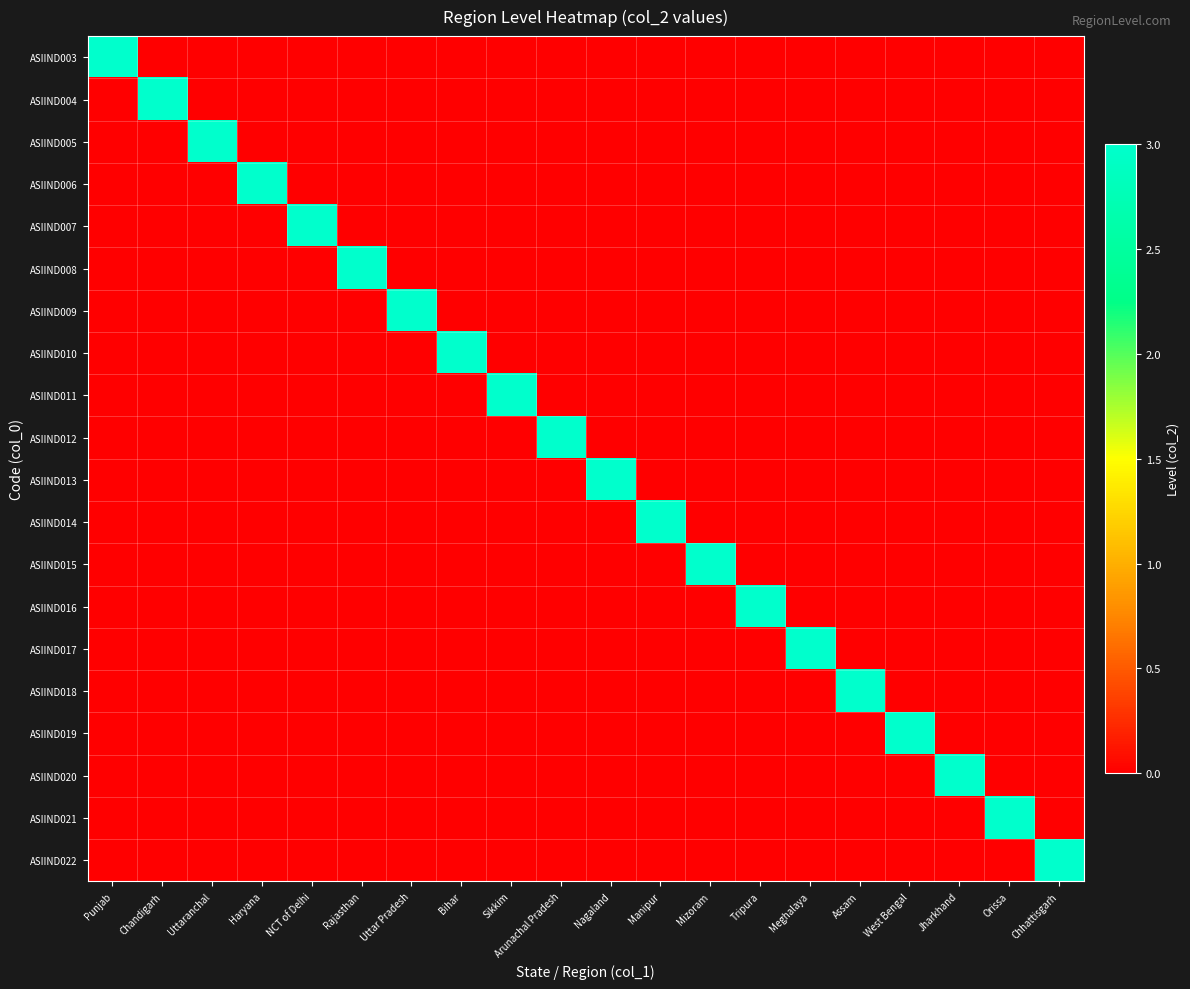

Reading right to left, list all the values displayed in this chart.

ASIIND003: Chhattisgarh=0	Orissa=0	Jharkhand=0	West Bengal=0	Assam=0	Meghalaya=0	Tripura=0	Mizoram=0	Manipur=0	Nagaland=0	Arunachal Pradesh=0	Sikkim=0	Bihar=0	Uttar Pradesh=0	Rajasthan=0	NCT of Delhi=0	Haryana=0	Uttaranchal=0	Chandigarh=0	Punjab=3
ASIIND004: Chhattisgarh=0	Orissa=0	Jharkhand=0	West Bengal=0	Assam=0	Meghalaya=0	Tripura=0	Mizoram=0	Manipur=0	Nagaland=0	Arunachal Pradesh=0	Sikkim=0	Bihar=0	Uttar Pradesh=0	Rajasthan=0	NCT of Delhi=0	Haryana=0	Uttaranchal=0	Chandigarh=3	Punjab=0
ASIIND005: Chhattisgarh=0	Orissa=0	Jharkhand=0	West Bengal=0	Assam=0	Meghalaya=0	Tripura=0	Mizoram=0	Manipur=0	Nagaland=0	Arunachal Pradesh=0	Sikkim=0	Bihar=0	Uttar Pradesh=0	Rajasthan=0	NCT of Delhi=0	Haryana=0	Uttaranchal=3	Chandigarh=0	Punjab=0
ASIIND006: Chhattisgarh=0	Orissa=0	Jharkhand=0	West Bengal=0	Assam=0	Meghalaya=0	Tripura=0	Mizoram=0	Manipur=0	Nagaland=0	Arunachal Pradesh=0	Sikkim=0	Bihar=0	Uttar Pradesh=0	Rajasthan=0	NCT of Delhi=0	Haryana=3	Uttaranchal=0	Chandigarh=0	Punjab=0
ASIIND007: Chhattisgarh=0	Orissa=0	Jharkhand=0	West Bengal=0	Assam=0	Meghalaya=0	Tripura=0	Mizoram=0	Manipur=0	Nagaland=0	Arunachal Pradesh=0	Sikkim=0	Bihar=0	Uttar Pradesh=0	Rajasthan=0	NCT of Delhi=3	Haryana=0	Uttaranchal=0	Chandigarh=0	Punjab=0
ASIIND008: Chhattisgarh=0	Orissa=0	Jharkhand=0	West Bengal=0	Assam=0	Meghalaya=0	Tripura=0	Mizoram=0	Manipur=0	Nagaland=0	Arunachal Pradesh=0	Sikkim=0	Bihar=0	Uttar Pradesh=0	Rajasthan=3	NCT of Delhi=0	Haryana=0	Uttaranchal=0	Chandigarh=0	Punjab=0
ASIIND009: Chhattisgarh=0	Orissa=0	Jharkhand=0	West Bengal=0	Assam=0	Meghalaya=0	Tripura=0	Mizoram=0	Manipur=0	Nagaland=0	Arunachal Pradesh=0	Sikkim=0	Bihar=0	Uttar Pradesh=3	Rajasthan=0	NCT of Delhi=0	Haryana=0	Uttaranchal=0	Chandigarh=0	Punjab=0
ASIIND010: Chhattisgarh=0	Orissa=0	Jharkhand=0	West Bengal=0	Assam=0	Meghalaya=0	Tripura=0	Mizoram=0	Manipur=0	Nagaland=0	Arunachal Pradesh=0	Sikkim=0	Bihar=3	Uttar Pradesh=0	Rajasthan=0	NCT of Delhi=0	Haryana=0	Uttaranchal=0	Chandigarh=0	Punjab=0
ASIIND011: Chhattisgarh=0	Orissa=0	Jharkhand=0	West Bengal=0	Assam=0	Meghalaya=0	Tripura=0	Mizoram=0	Manipur=0	Nagaland=0	Arunachal Pradesh=0	Sikkim=3	Bihar=0	Uttar Pradesh=0	Rajasthan=0	NCT of Delhi=0	Haryana=0	Uttaranchal=0	Chandigarh=0	Punjab=0
ASIIND012: Chhattisgarh=0	Orissa=0	Jharkhand=0	West Bengal=0	Assam=0	Meghalaya=0	Tripura=0	Mizoram=0	Manipur=0	Nagaland=0	Arunachal Pradesh=3	Sikkim=0	Bihar=0	Uttar Pradesh=0	Rajasthan=0	NCT of Delhi=0	Haryana=0	Uttaranchal=0	Chandigarh=0	Punjab=0
ASIIND013: Chhattisgarh=0	Orissa=0	Jharkhand=0	West Bengal=0	Assam=0	Meghalaya=0	Tripura=0	Mizoram=0	Manipur=0	Nagaland=3	Arunachal Pradesh=0	Sikkim=0	Bihar=0	Uttar Pradesh=0	Rajasthan=0	NCT of Delhi=0	Haryana=0	Uttaranchal=0	Chandigarh=0	Punjab=0
ASIIND014: Chhattisgarh=0	Orissa=0	Jharkhand=0	West Bengal=0	Assam=0	Meghalaya=0	Tripura=0	Mizoram=0	Manipur=3	Nagaland=0	Arunachal Pradesh=0	Sikkim=0	Bihar=0	Uttar Pradesh=0	Rajasthan=0	NCT of Delhi=0	Haryana=0	Uttaranchal=0	Chandigarh=0	Punjab=0
ASIIND015: Chhattisgarh=0	Orissa=0	Jharkhand=0	West Bengal=0	Assam=0	Meghalaya=0	Tripura=0	Mizoram=3	Manipur=0	Nagaland=0	Arunachal Pradesh=0	Sikkim=0	Bihar=0	Uttar Pradesh=0	Rajasthan=0	NCT of Delhi=0	Haryana=0	Uttaranchal=0	Chandigarh=0	Punjab=0
ASIIND016: Chhattisgarh=0	Orissa=0	Jharkhand=0	West Bengal=0	Assam=0	Meghalaya=0	Tripura=3	Mizoram=0	Manipur=0	Nagaland=0	Arunachal Pradesh=0	Sikkim=0	Bihar=0	Uttar Pradesh=0	Rajasthan=0	NCT of Delhi=0	Haryana=0	Uttaranchal=0	Chandigarh=0	Punjab=0
ASIIND017: Chhattisgarh=0	Orissa=0	Jharkhand=0	West Bengal=0	Assam=0	Meghalaya=3	Tripura=0	Mizoram=0	Manipur=0	Nagaland=0	Arunachal Pradesh=0	Sikkim=0	Bihar=0	Uttar Pradesh=0	Rajasthan=0	NCT of Delhi=0	Haryana=0	Uttaranchal=0	Chandigarh=0	Punjab=0
ASIIND018: Chhattisgarh=0	Orissa=0	Jharkhand=0	West Bengal=0	Assam=3	Meghalaya=0	Tripura=0	Mizoram=0	Manipur=0	Nagaland=0	Arunachal Pradesh=0	Sikkim=0	Bihar=0	Uttar Pradesh=0	Rajasthan=0	NCT of Delhi=0	Haryana=0	Uttaranchal=0	Chandigarh=0	Punjab=0
ASIIND019: Chhattisgarh=0	Orissa=0	Jharkhand=0	West Bengal=3	Assam=0	Meghalaya=0	Tripura=0	Mizoram=0	Manipur=0	Nagaland=0	Arunachal Pradesh=0	Sikkim=0	Bihar=0	Uttar Pradesh=0	Rajasthan=0	NCT of Delhi=0	Haryana=0	Uttaranchal=0	Chandigarh=0	Punjab=0
ASIIND020: Chhattisgarh=0	Orissa=0	Jharkhand=3	West Bengal=0	Assam=0	Meghalaya=0	Tripura=0	Mizoram=0	Manipur=0	Nagaland=0	Arunachal Pradesh=0	Sikkim=0	Bihar=0	Uttar Pradesh=0	Rajasthan=0	NCT of Delhi=0	Haryana=0	Uttaranchal=0	Chandigarh=0	Punjab=0
ASIIND021: Chhattisgarh=0	Orissa=3	Jharkhand=0	West Bengal=0	Assam=0	Meghalaya=0	Tripura=0	Mizoram=0	Manipur=0	Nagaland=0	Arunachal Pradesh=0	Sikkim=0	Bihar=0	Uttar Pradesh=0	Rajasthan=0	NCT of Delhi=0	Haryana=0	Uttaranchal=0	Chandigarh=0	Punjab=0
ASIIND022: Chhattisgarh=3	Orissa=0	Jharkhand=0	West Bengal=0	Assam=0	Meghalaya=0	Tripura=0	Mizoram=0	Manipur=0	Nagaland=0	Arunachal Pradesh=0	Sikkim=0	Bihar=0	Uttar Pradesh=0	Rajasthan=0	NCT of Delhi=0	Haryana=0	Uttaranchal=0	Chandigarh=0	Punjab=0